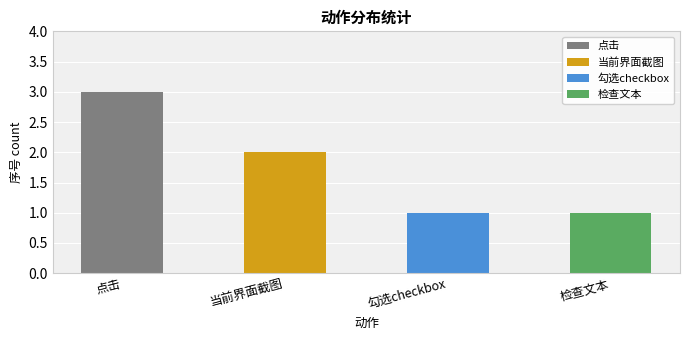

The chart shows a value of 2 at 当前界面截图. True or false?

False